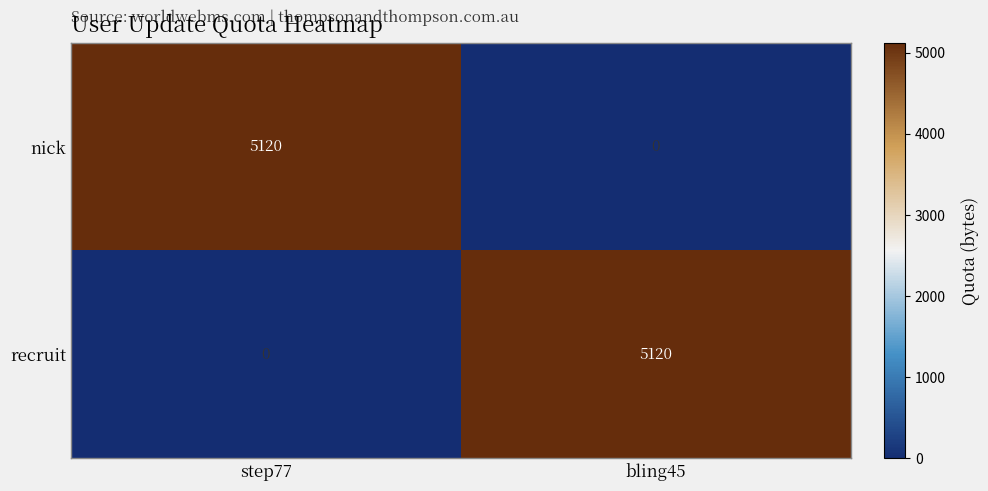

Is it true that recruit equals 3198 at bling45?

False